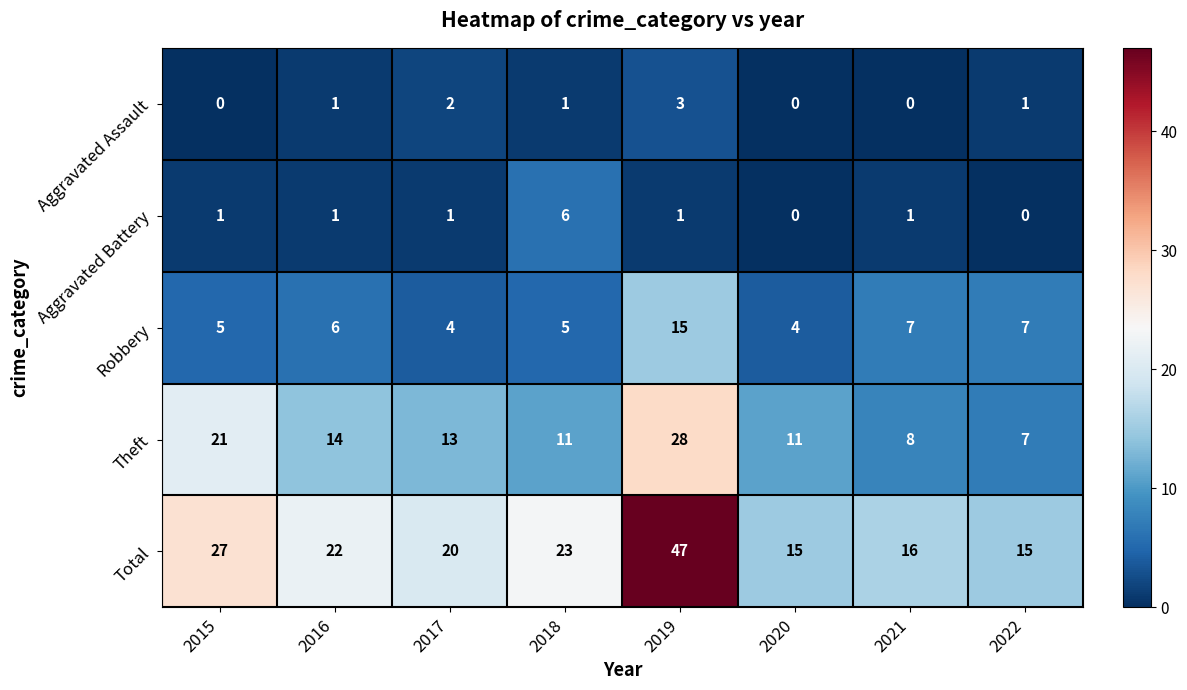

Which category has the highest value in the Aggravated Assault series?

2019